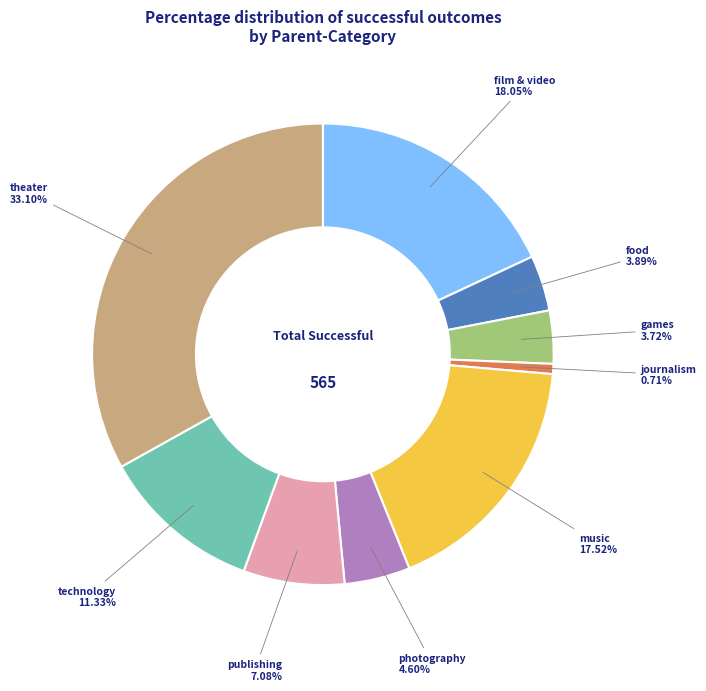

Do food and journalism together represent more than half of the pie?

No